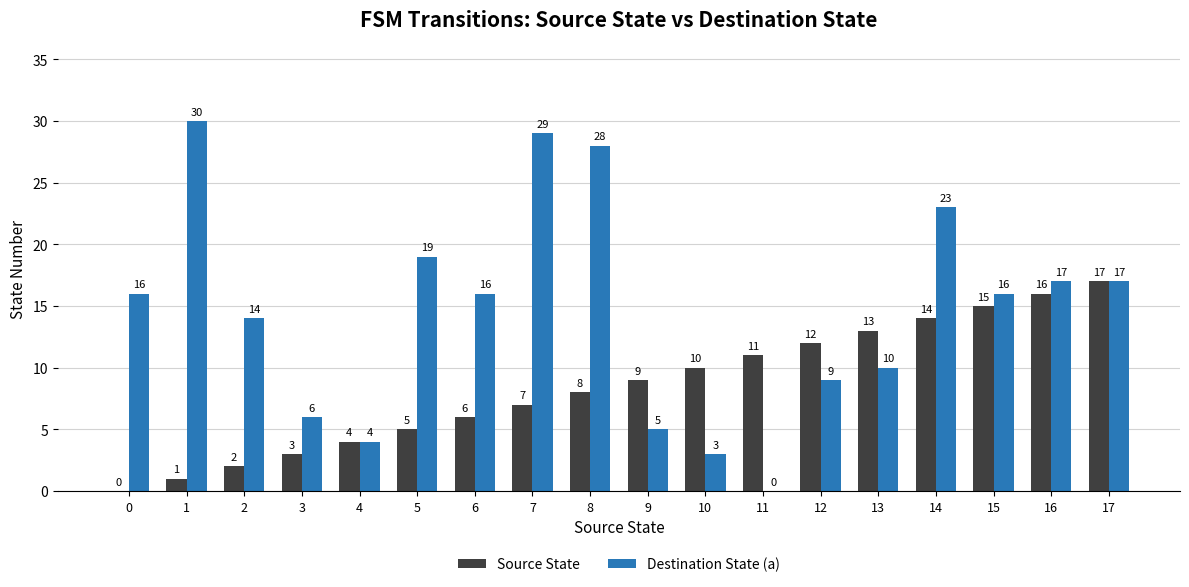

Does the chart contain stacked bars?

No